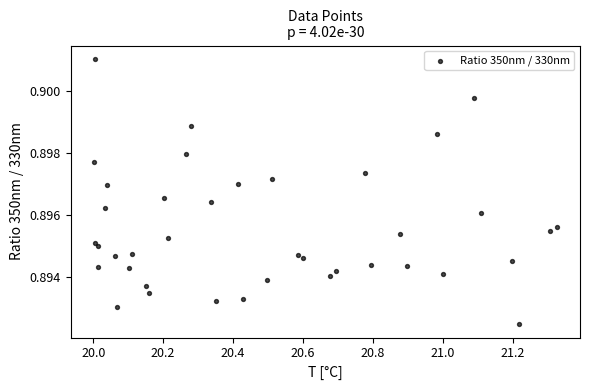

What is the range of X values (max minus min)?

1.3